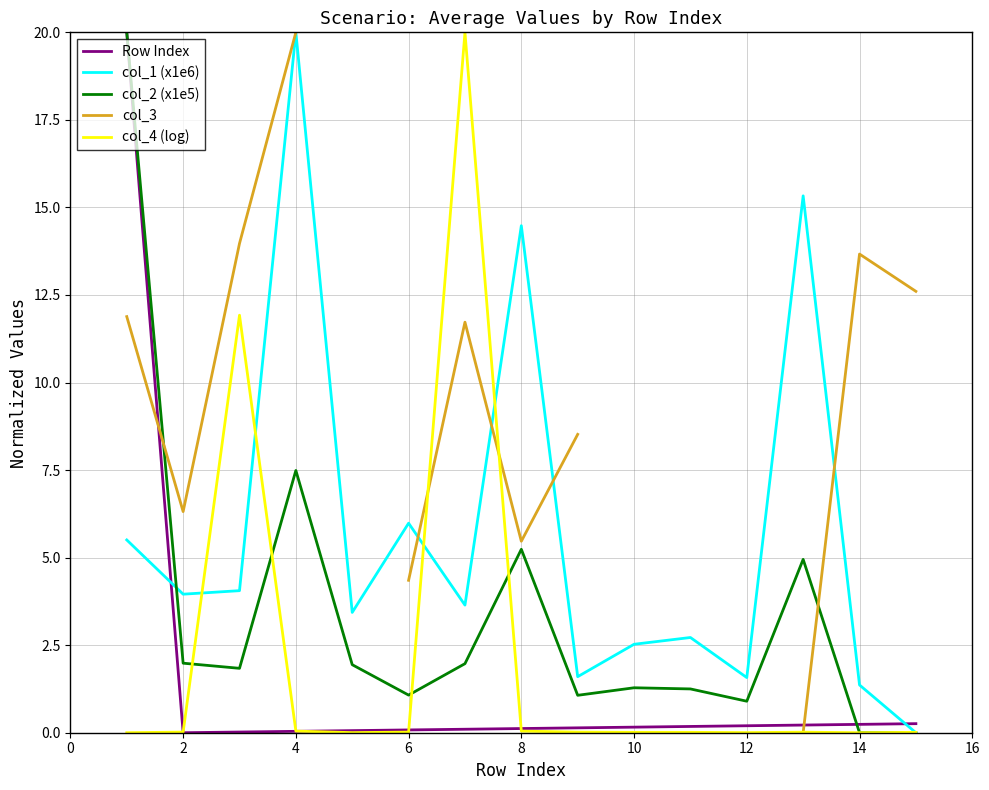

The value of col_2 (x1e5) at 8 is 3.4. True or false?

False